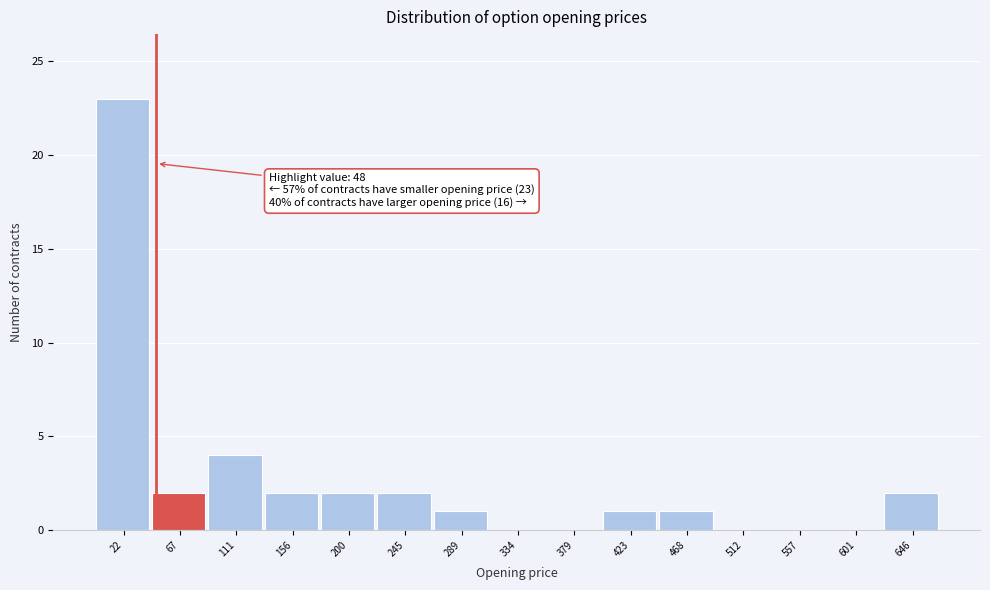

Which range on the x-axis has the tallest bar?

0 to 45